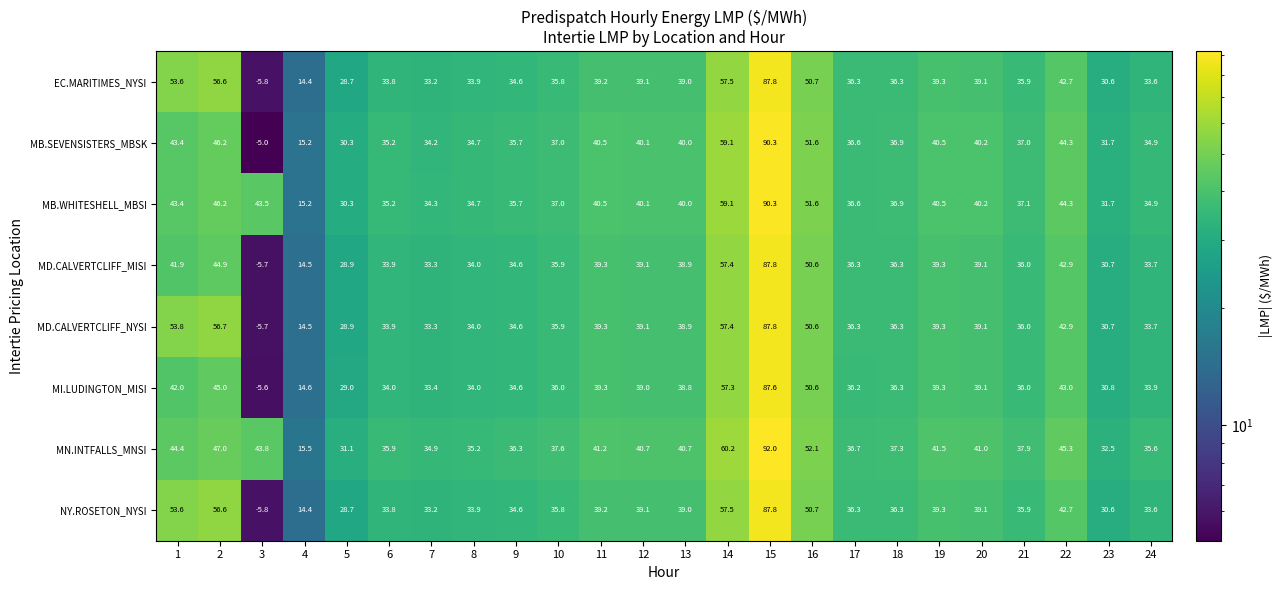

What is the difference between the maximum and minimum values in the EC.MARITIMES_NYSI series?

93.6